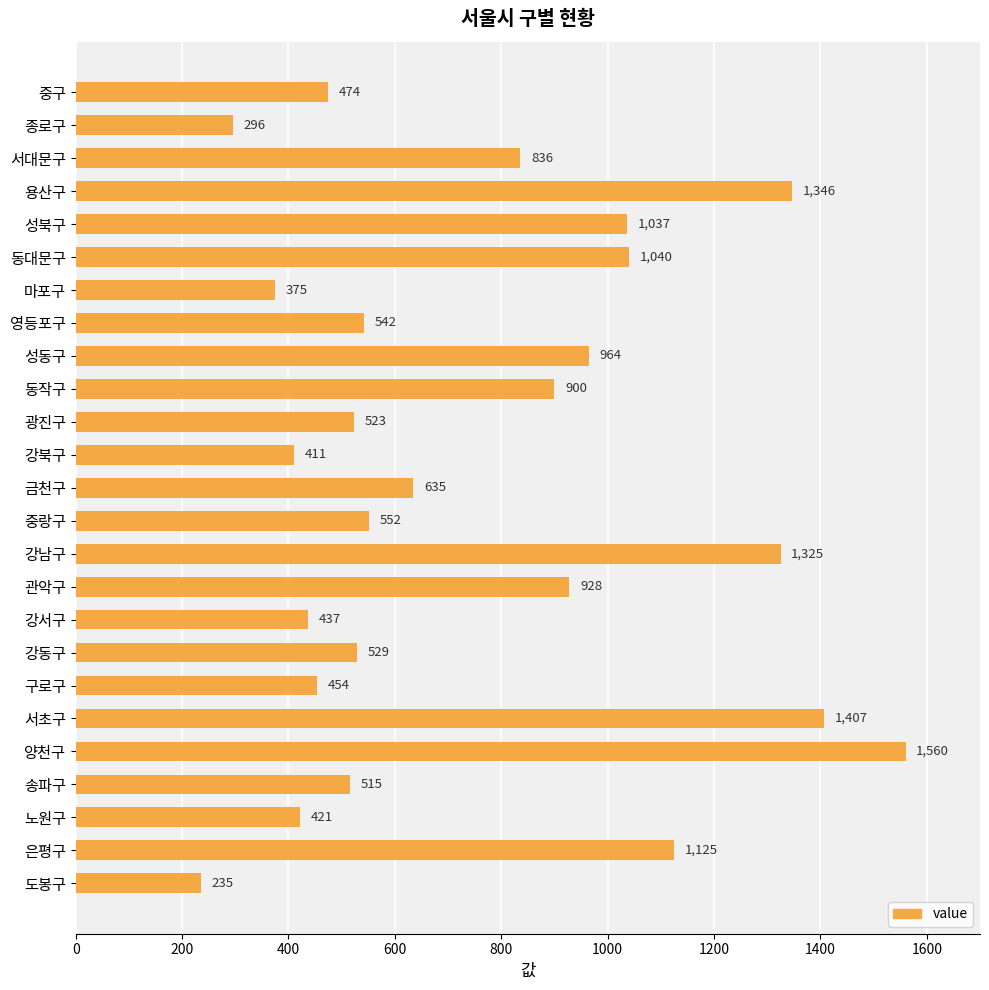

List the labels in order of value, smallest first.

도봉구, 종로구, 마포구, 강북구, 노원구, 강서구, 구로구, 중구, 송파구, 광진구, 강동구, 영등포구, 중랑구, 금천구, 서대문구, 동작구, 관악구, 성동구, 성북구, 동대문구, 은평구, 강남구, 용산구, 서초구, 양천구